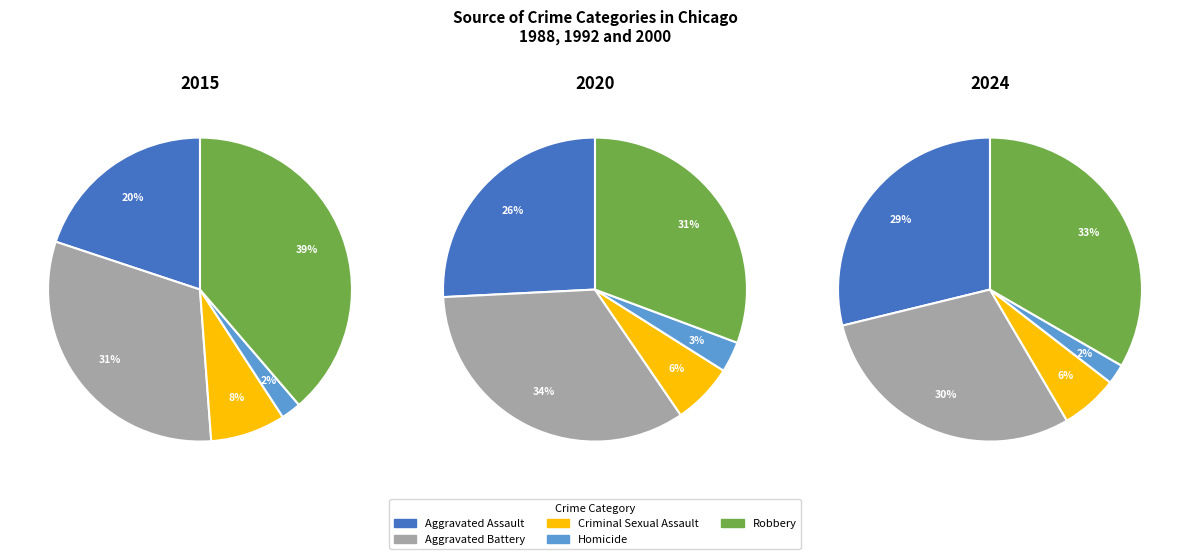

The Aggravated Assault slice represents 29% of the pie. True or false?

True